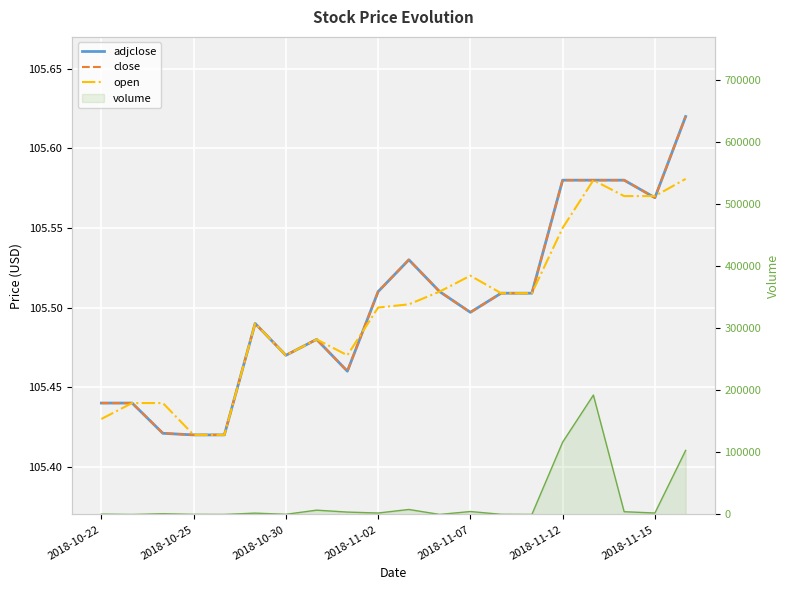

Which series has the largest total across all categories?

volume line